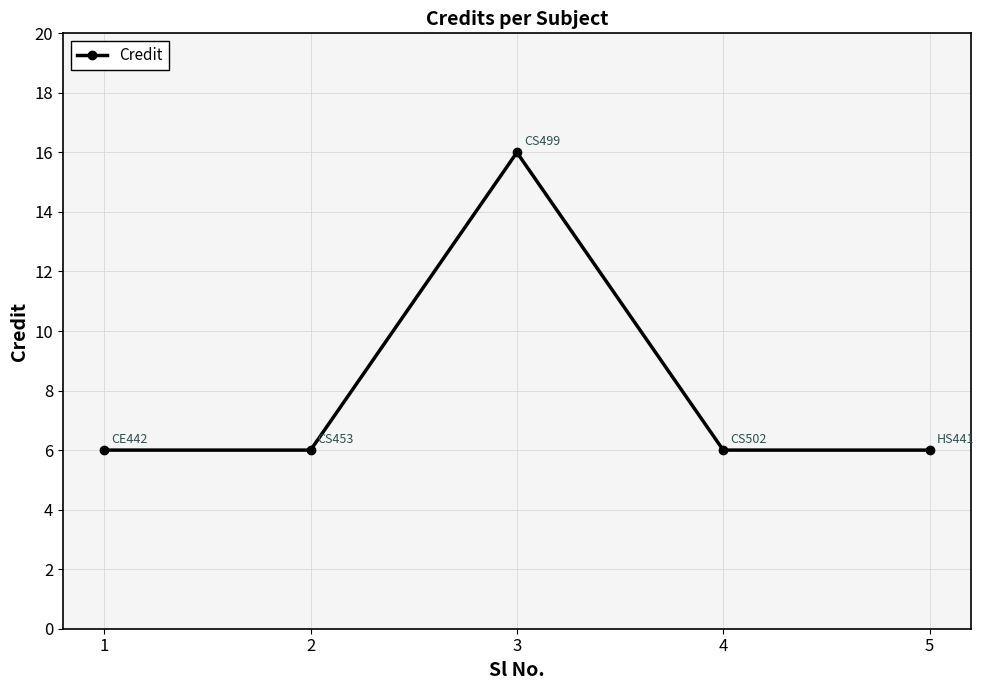

How many points are higher than both their immediate neighbors (excluding endpoints)?

1